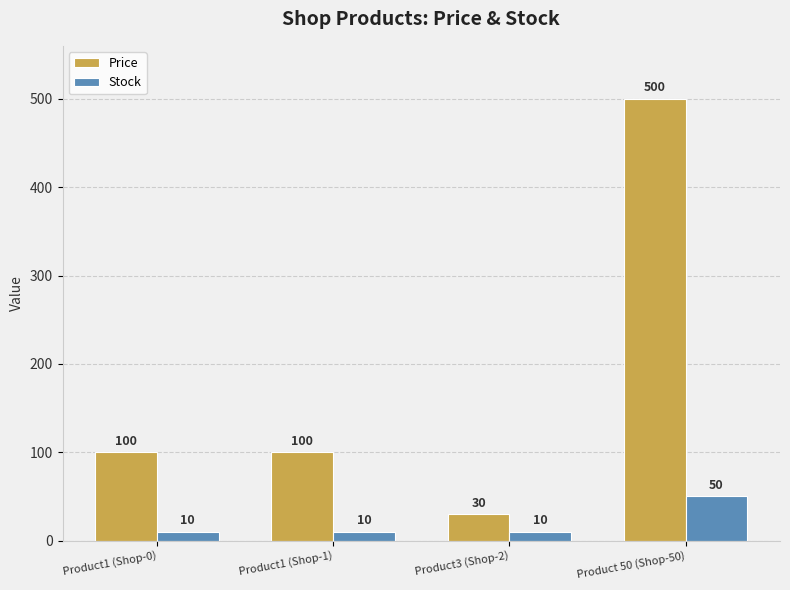

What is the value of the Price bar at the 4th from the left?

500